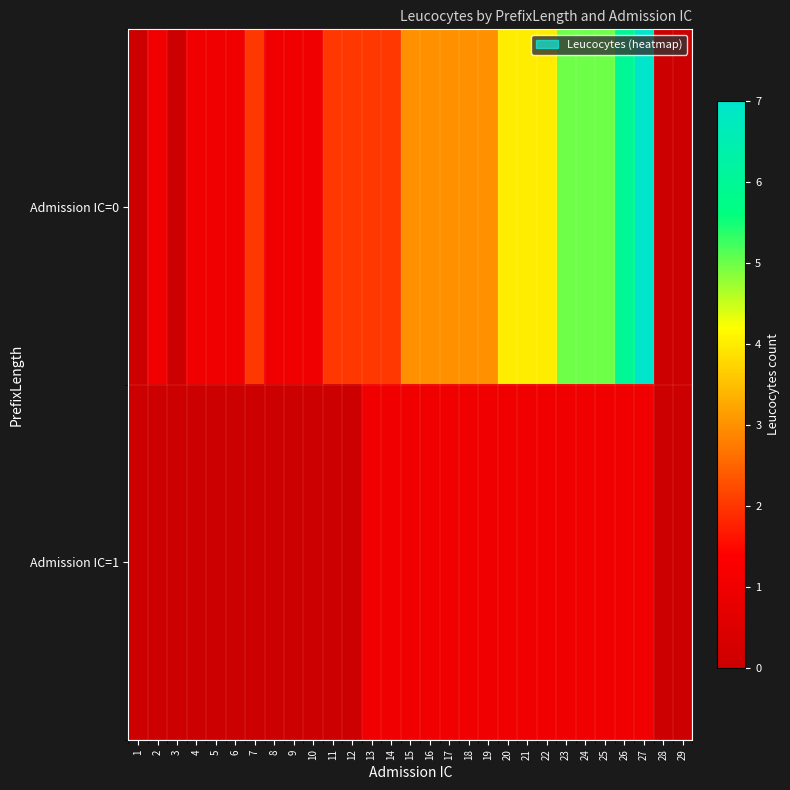

What is the difference between the highest and lowest values at 18?

2